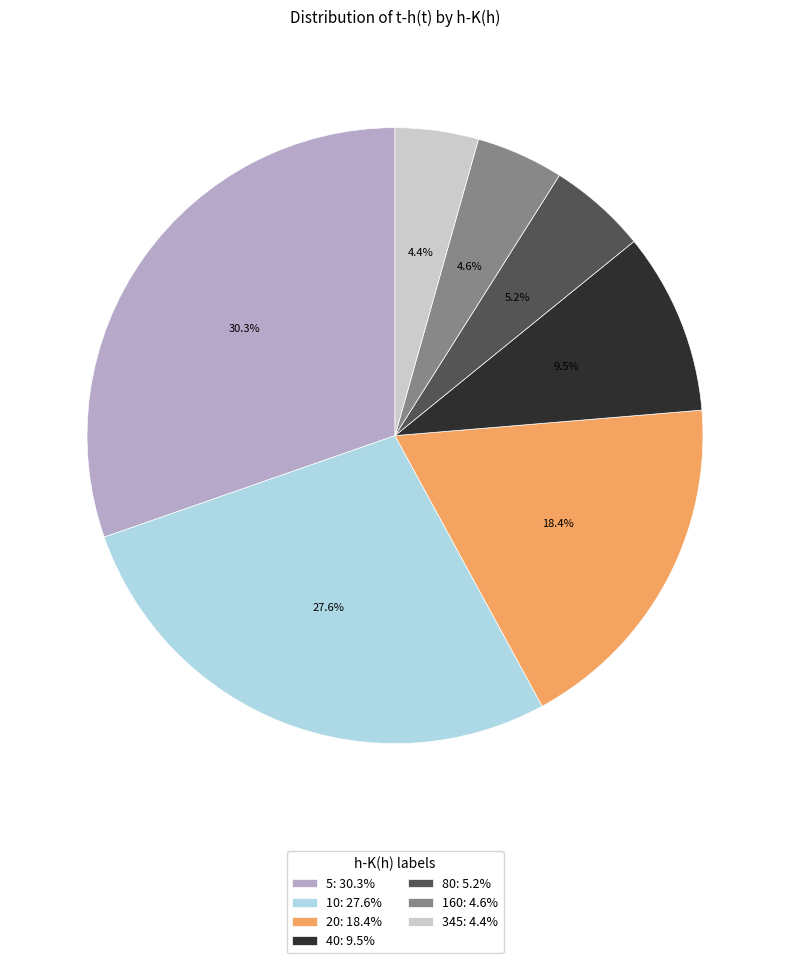

To the nearest percent, what is the combined percentage of 20 and 10?

46%